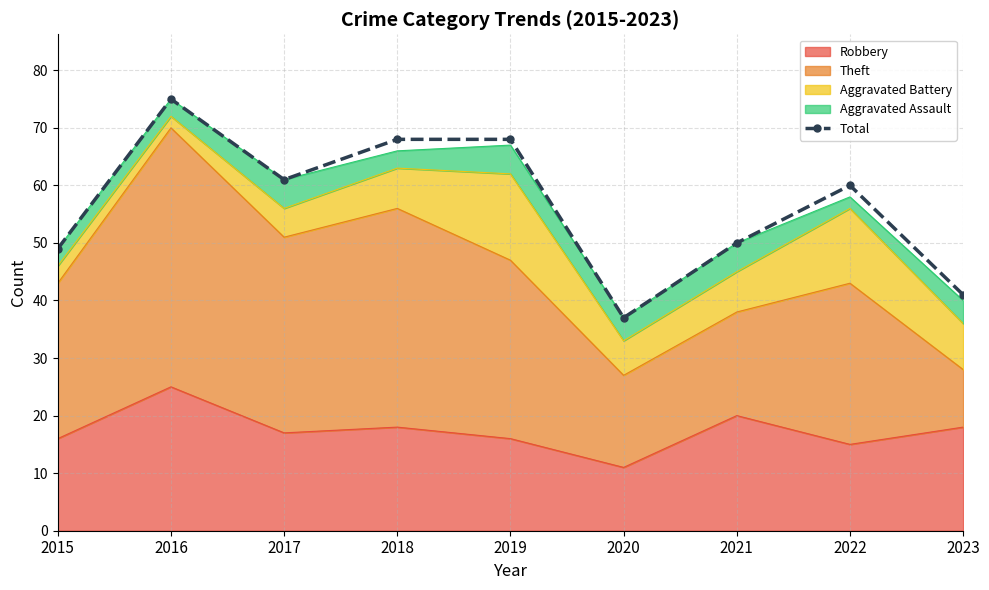

What is the value of the 3rd point from the left?

61